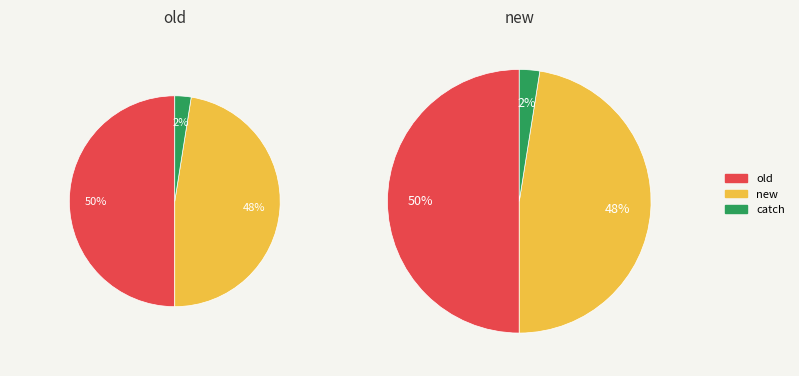

What is the change in value from old to new?

-1